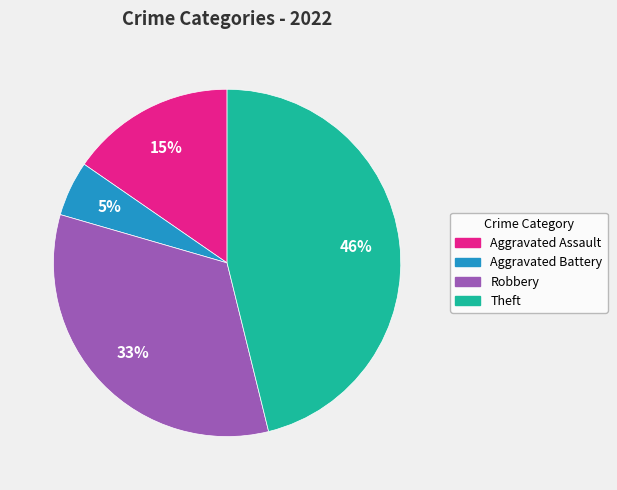

What is the largest slice in the pie chart?

Theft